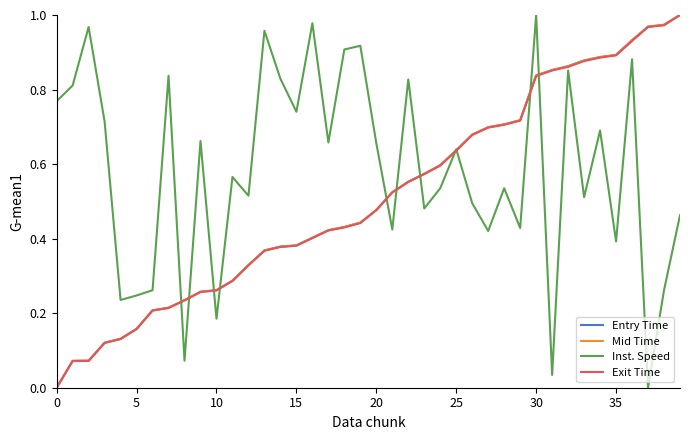

Which series has the largest total across all categories?

Inst. Speed